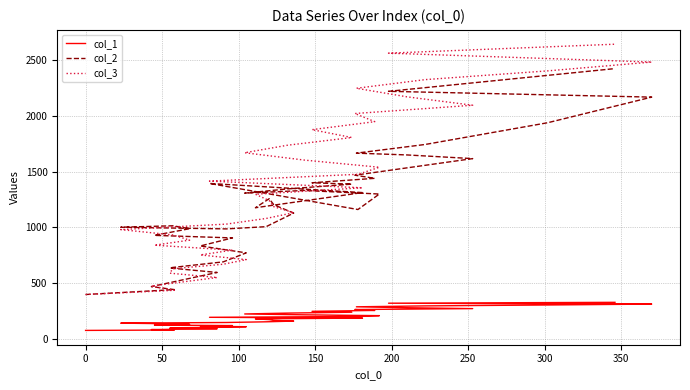

What is the average value of the col_2 series?

1196.7